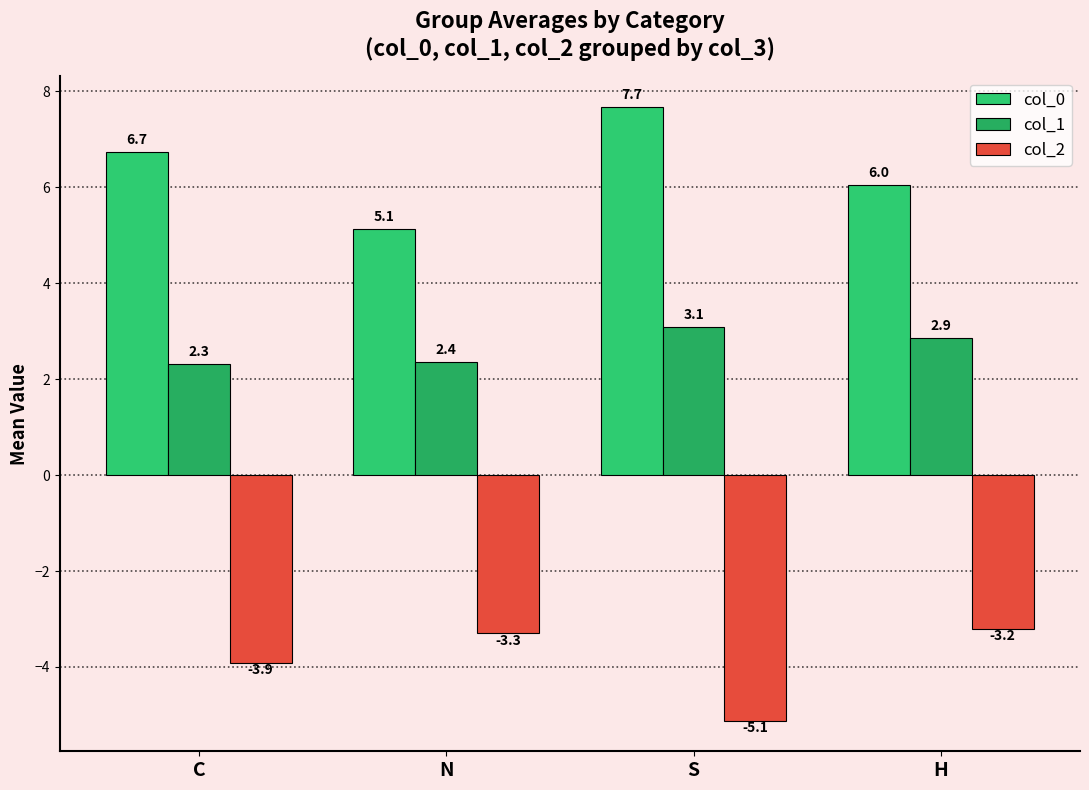

What is the value of the col_0 bar at the 3rd from the left?

7.7